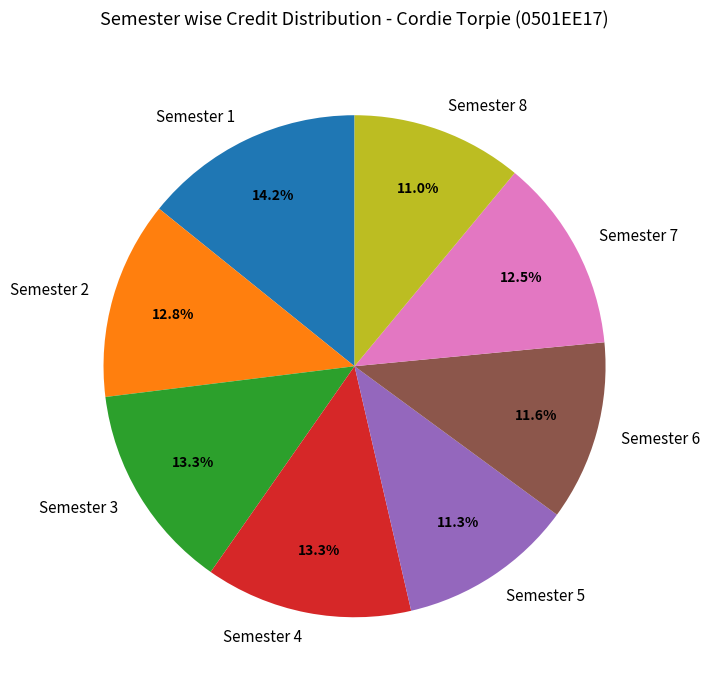

What is the ratio of the value at Semester 4 to the value at Semester 7?

1.1